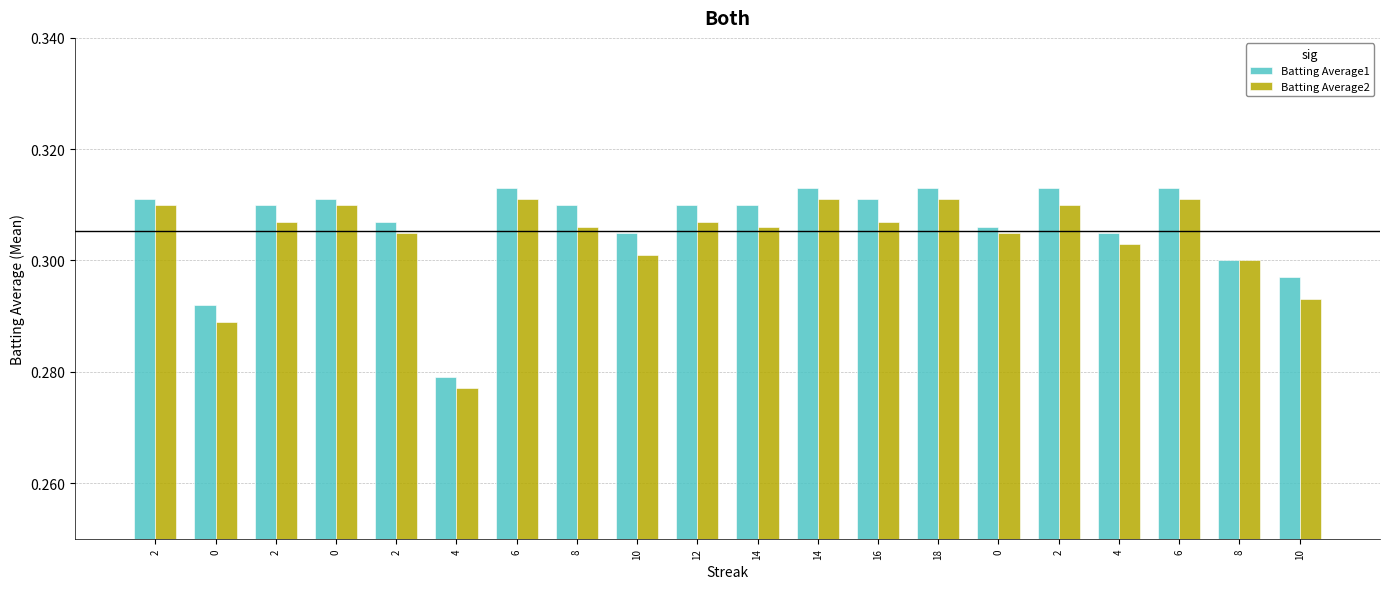

At how many categories does at least one series exceed 0?

20